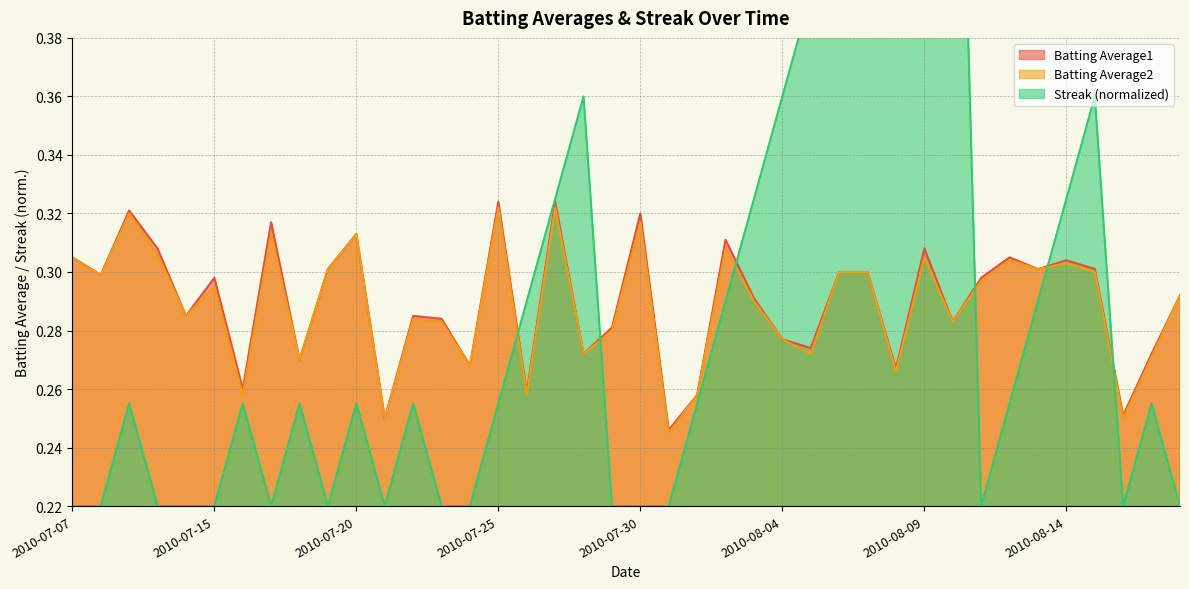

True or false: Streak and Batting Average1 cross at least once.

True